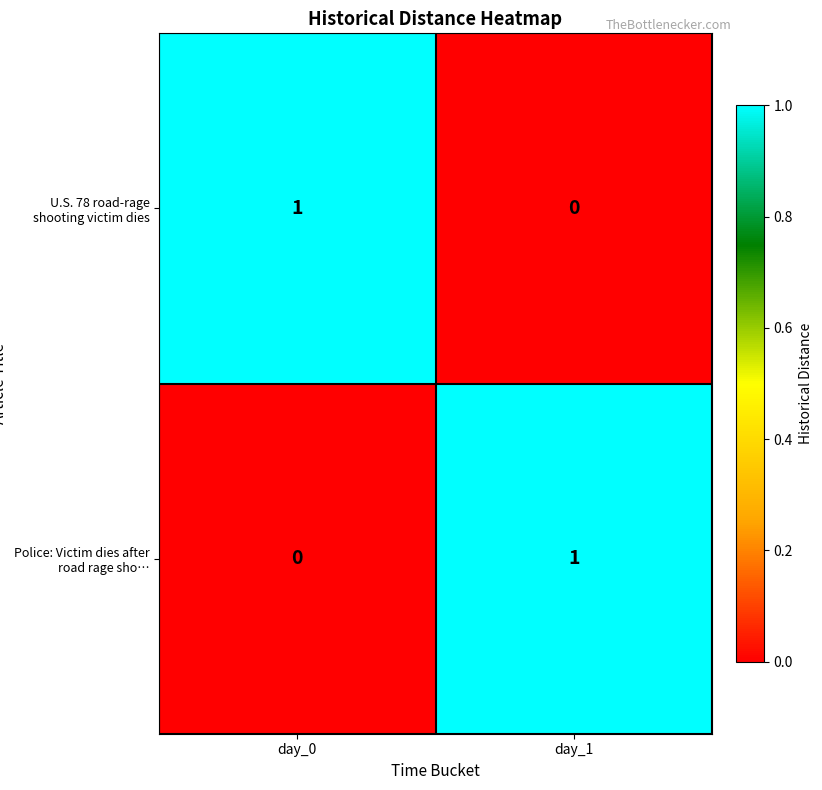

Is it true that Police: Victim dies after road rage sho… equals 0 at day_1?

False